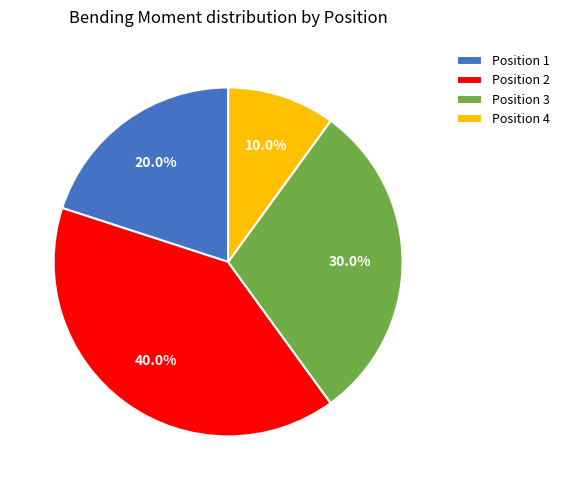

What is the total percentage of Position 4 and Position 3?

40.0%